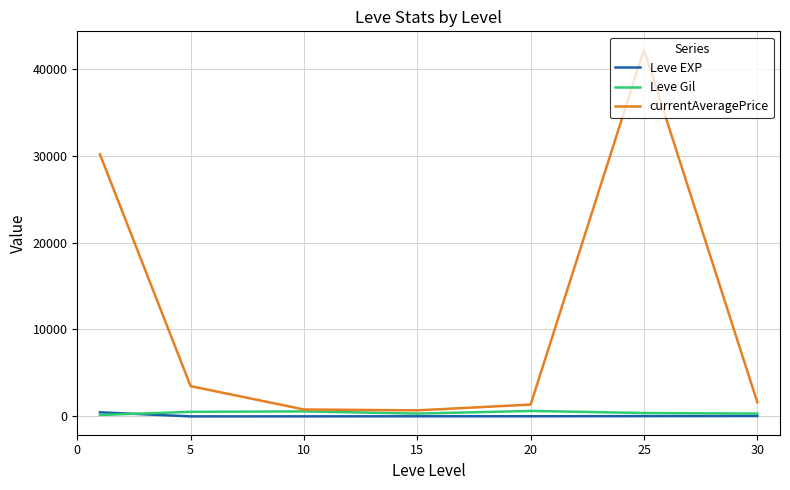

Does the chart display data point markers on the line(s)?

No